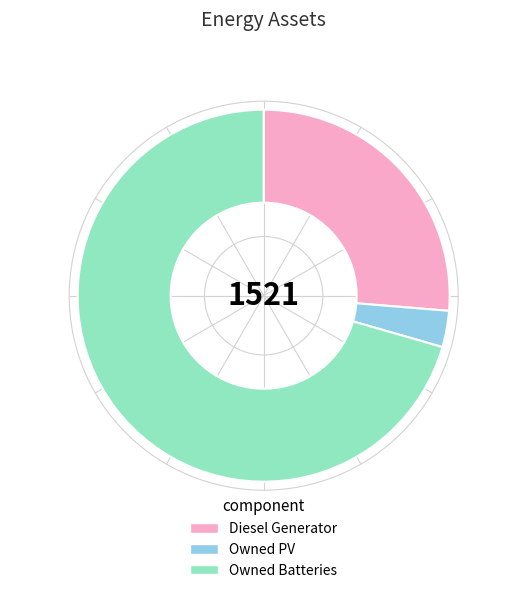

Rank the categories by value from lowest to highest.

Owned PV, Diesel Generator, Owned Batteries